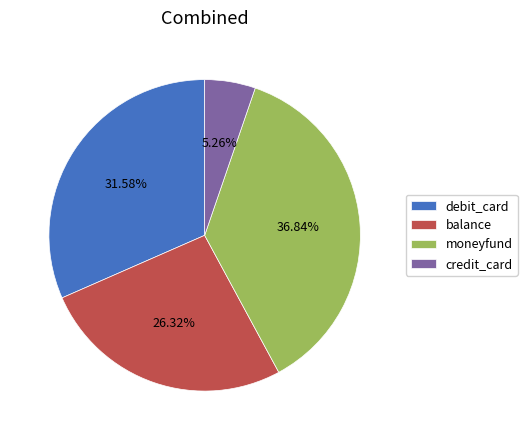

Rank the categories by value from lowest to highest.

credit_card, balance, debit_card, moneyfund